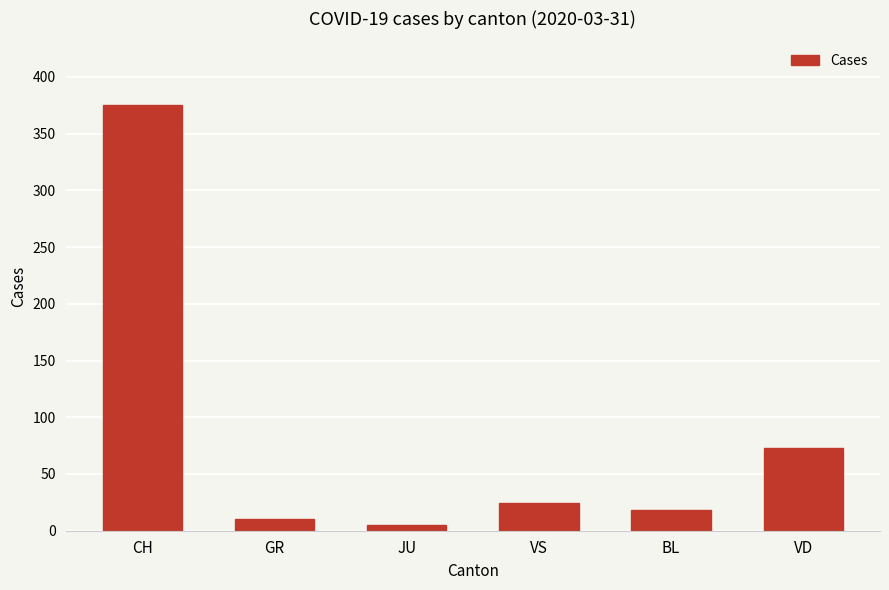

What is the sum of the values at CH and BL?

393